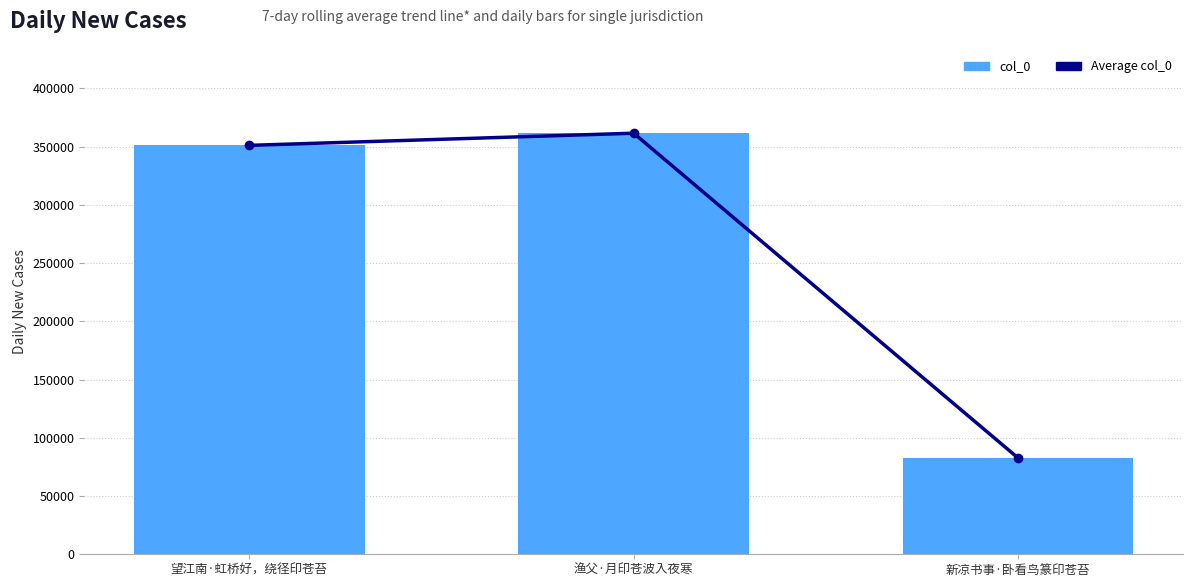

Which series changed the most between 望江南·虹桥好，绕径印苍苔 and 新凉书事·卧看鸟篆印苍苔?

Average col_0